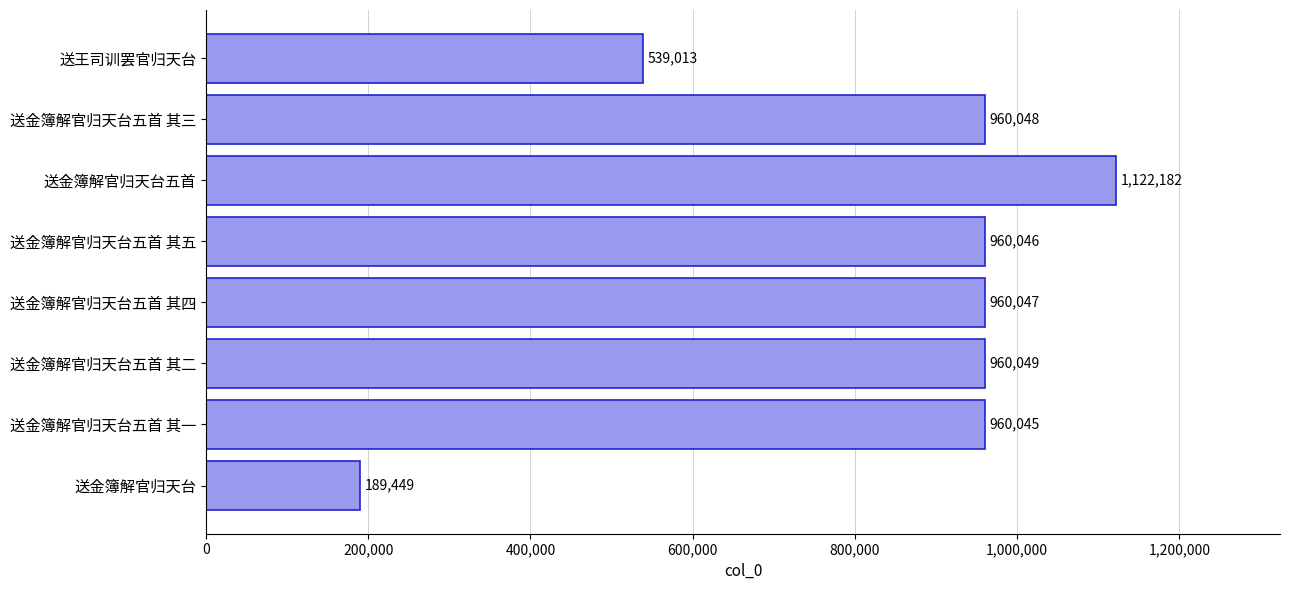

How many series are shown in this chart?

1